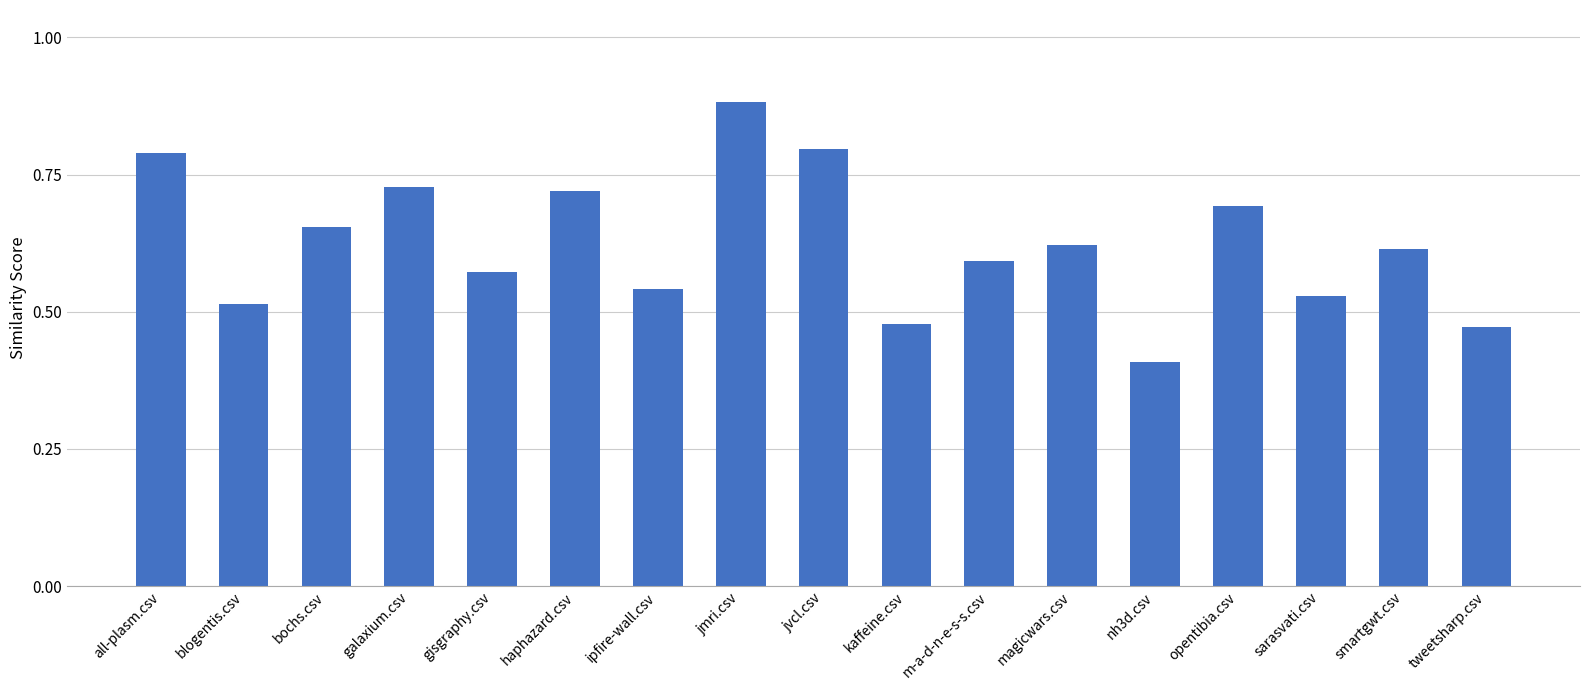

Where is the data nearest to the value 0?

nh3d.csv